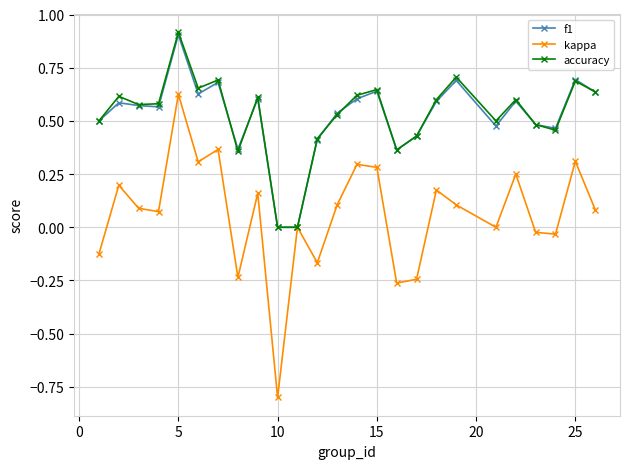

What is the greatest value displayed?

0.9